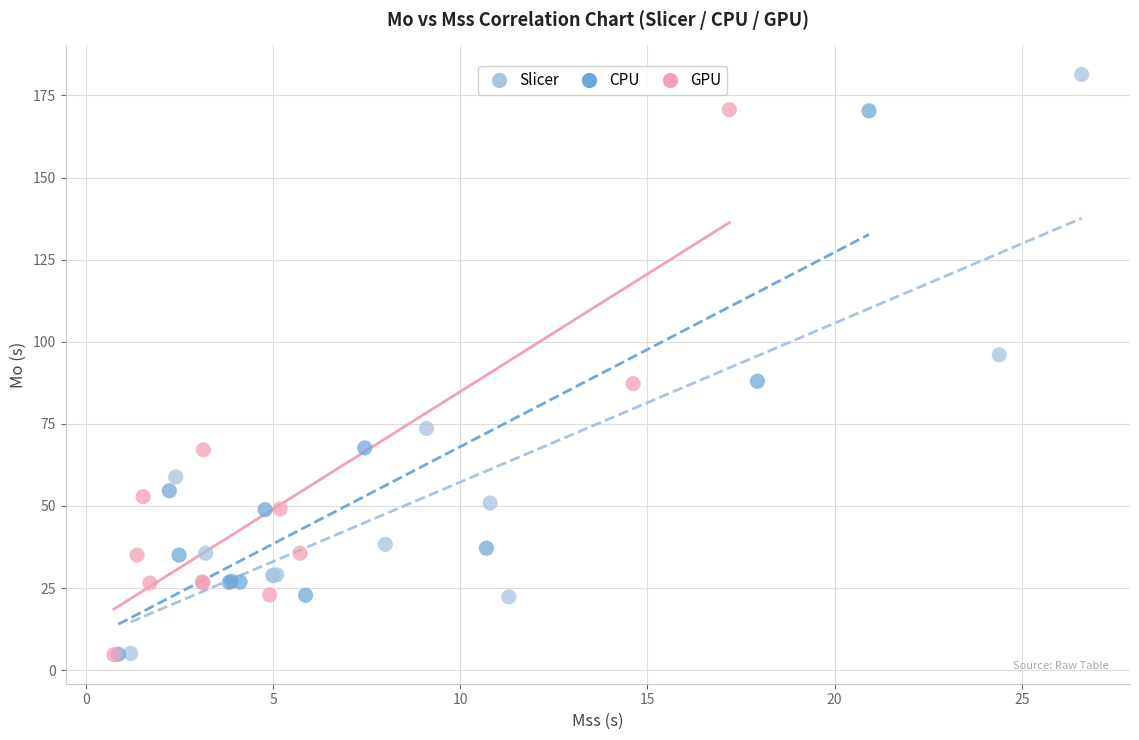

Which series reaches the maximum Y coordinate?

Slicer